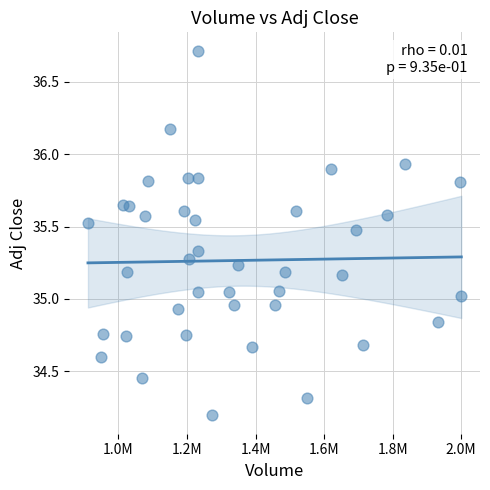

What is the range of Y values (max minus min)?

2.5